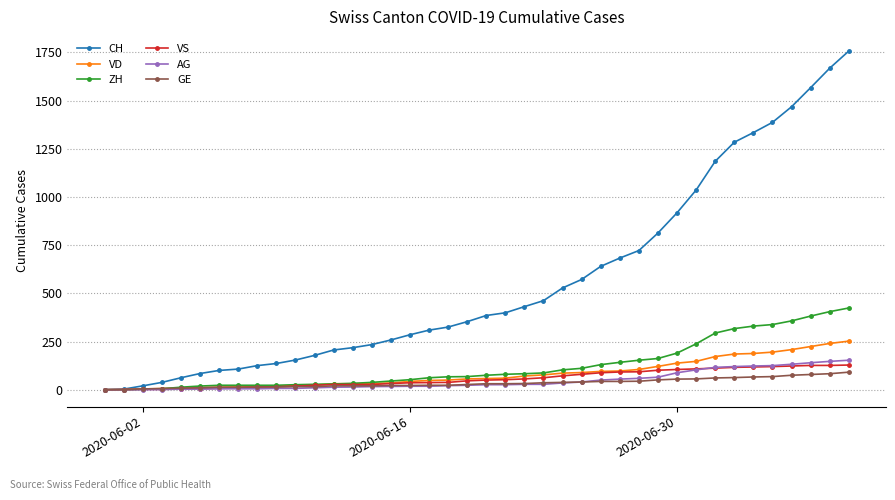

What is the highest value of the GE series?

91